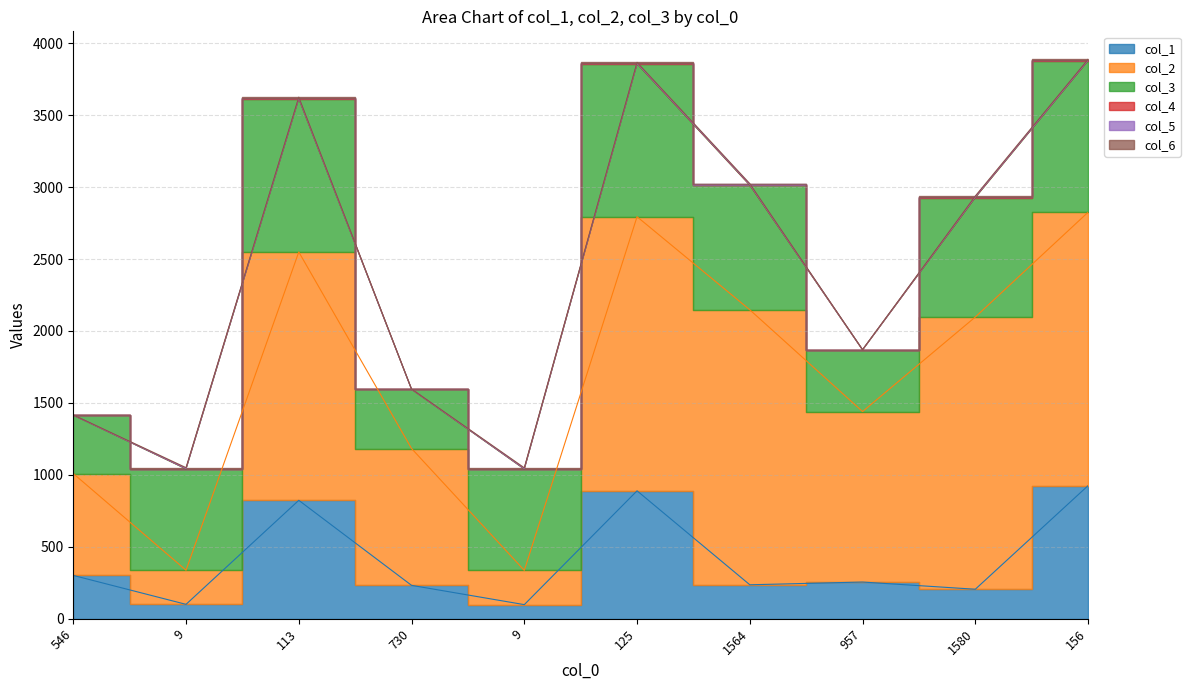

At 156, list the series in order from smallest to largest.

col_4, col_5, col_6, col_1, col_3, col_2